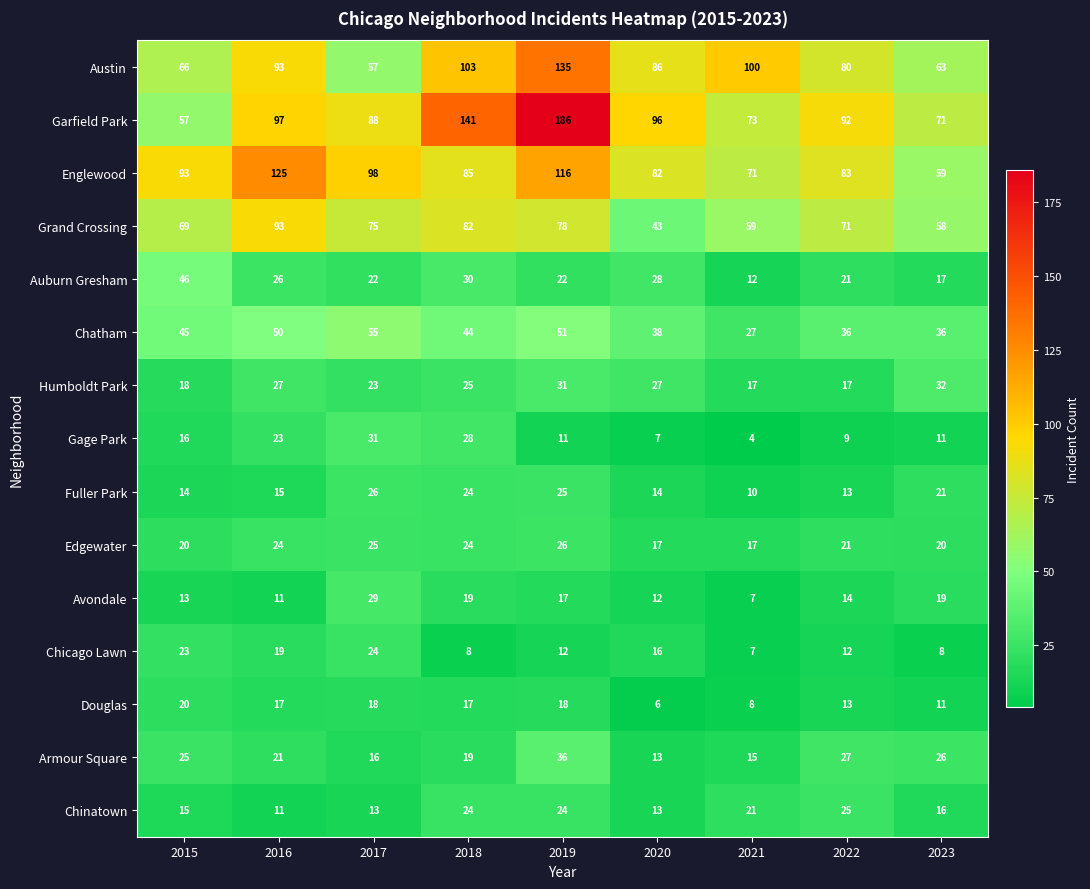

At 2017, list the series in order from largest to smallest.

Englewood, Garfield Park, Grand Crossing, Austin, Chatham, Gage Park, Avondale, Fuller Park, Edgewater, Chicago Lawn, Humboldt Park, Auburn Gresham, Douglas, Armour Square, Chinatown